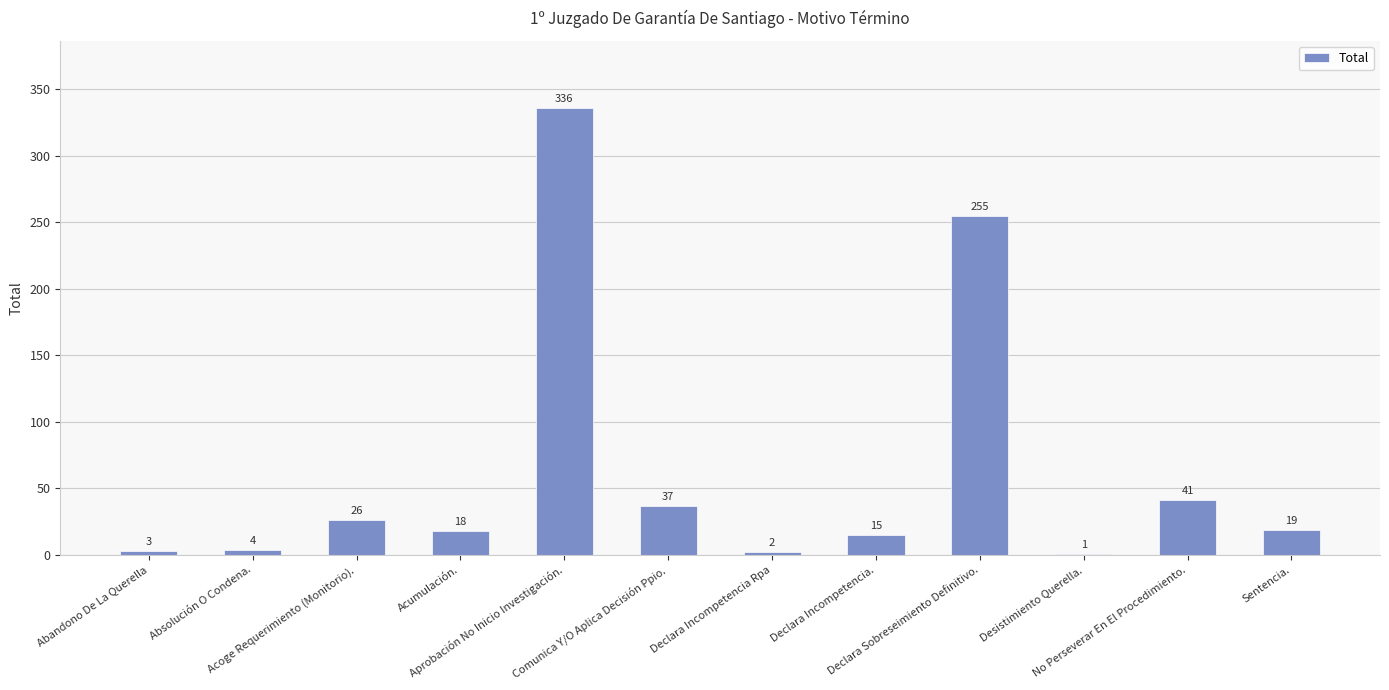

What is the sum of all values?

757